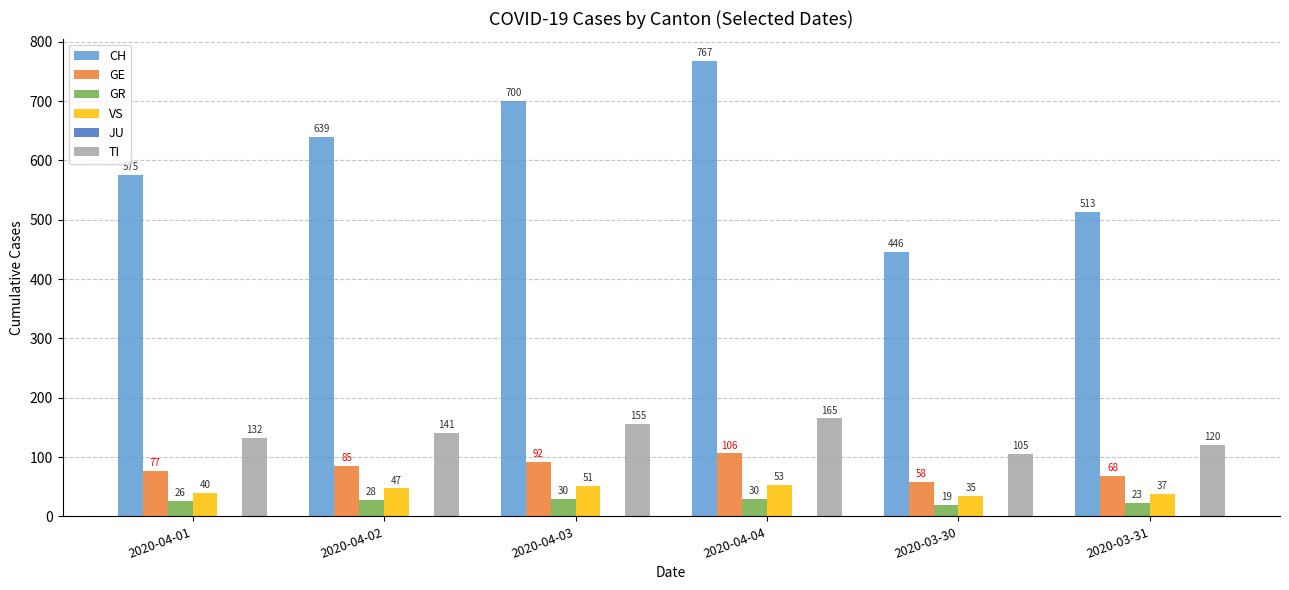

What is the sum of the GR values at 2020-04-03 and 2020-03-30?

49